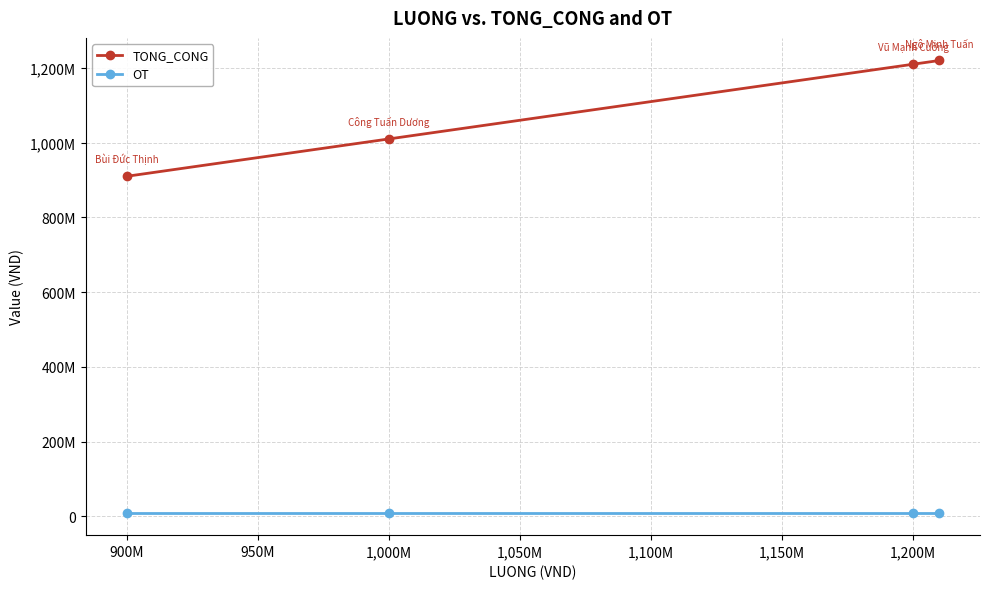

Does the chart have visible grid lines?

Yes